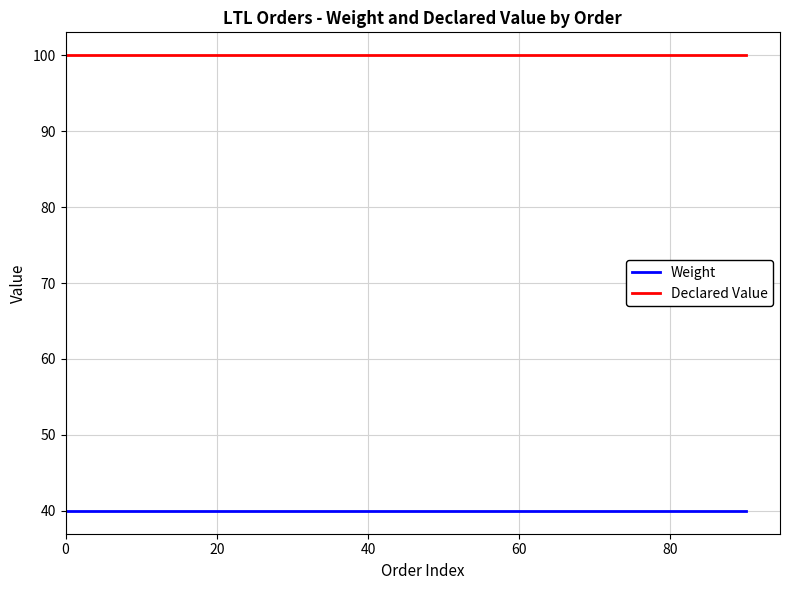

What is the lowest value of the Weight series?

40